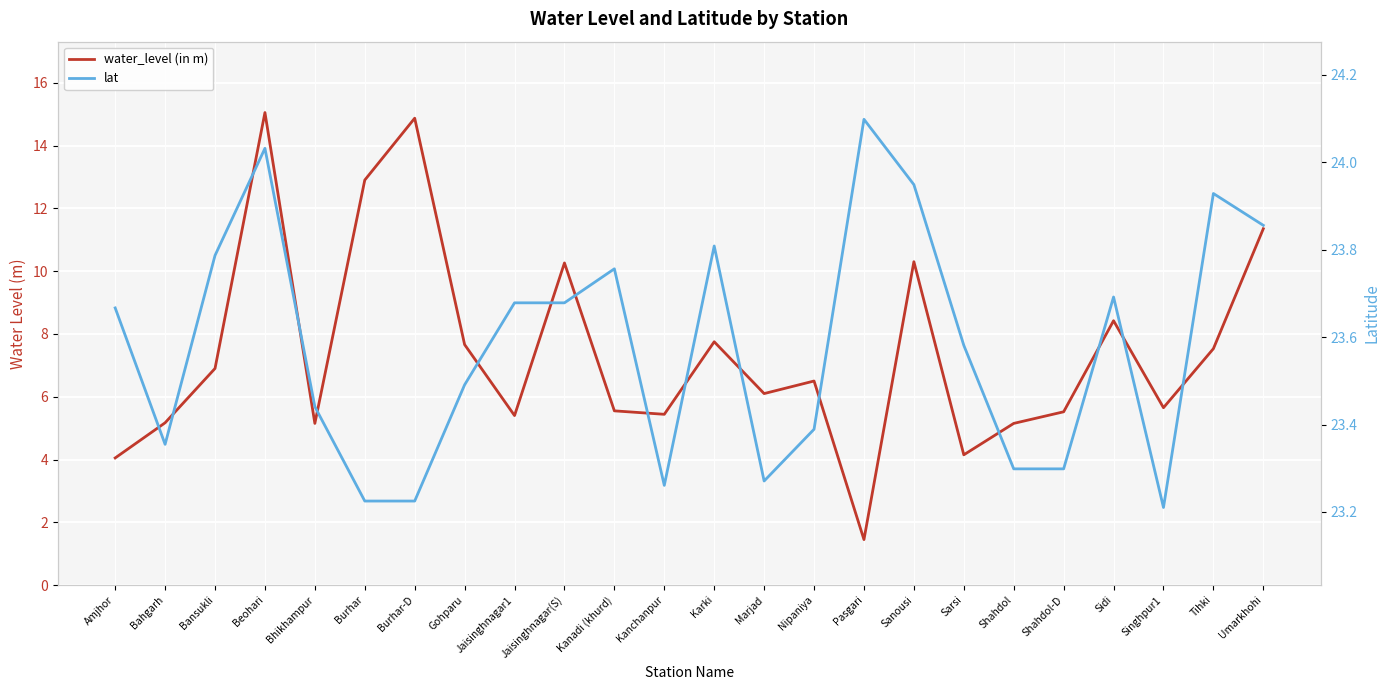

List the labels in order of lat value, largest first.

Pasgari, Beohari, Sanousi, Tihki, Umarkhohi, Karki, Bansukli, Kanadi (khurd), Sidi, Jaisinghnagar1, Jaisinghnagar(S), Amjhor, Sarsi, Gohparu, Bhikhampur, Nipaniya, Bahgarh, Shahdol, Shahdol-D, Marjad, Kanchanpur, Burhar, Burhar-D, Singhpur1